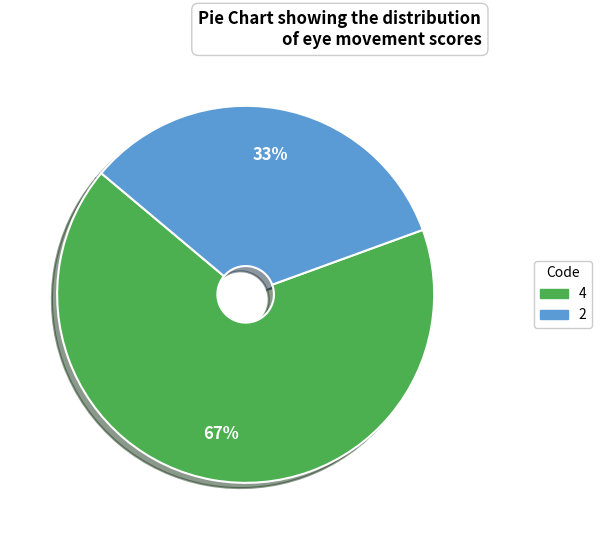

To the nearest percent, what is the average slice percentage?

50%